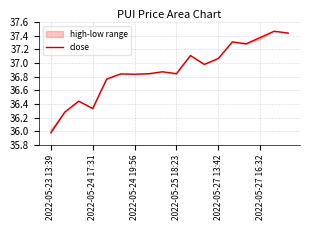

The chart shows a value of 57.6 at 2022-05-24 17:31. True or false?

False